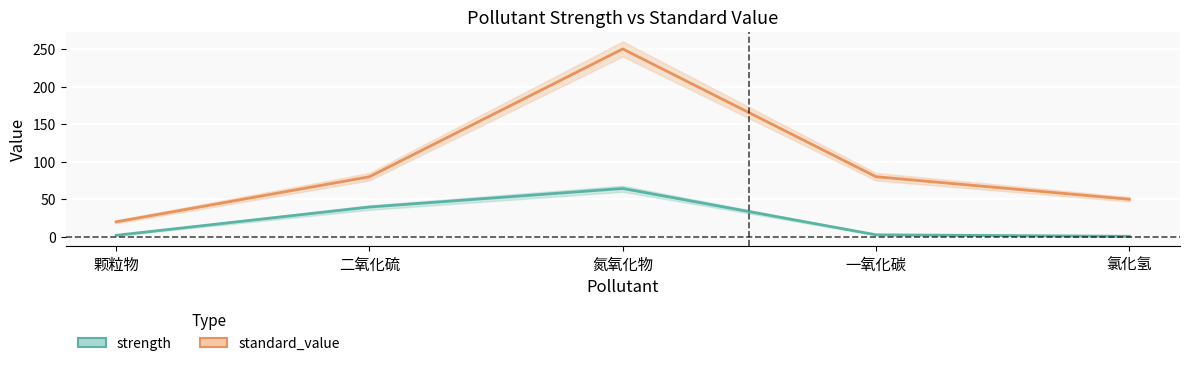

The value of standard_value at 二氧化硫 is 80.0. True or false?

True